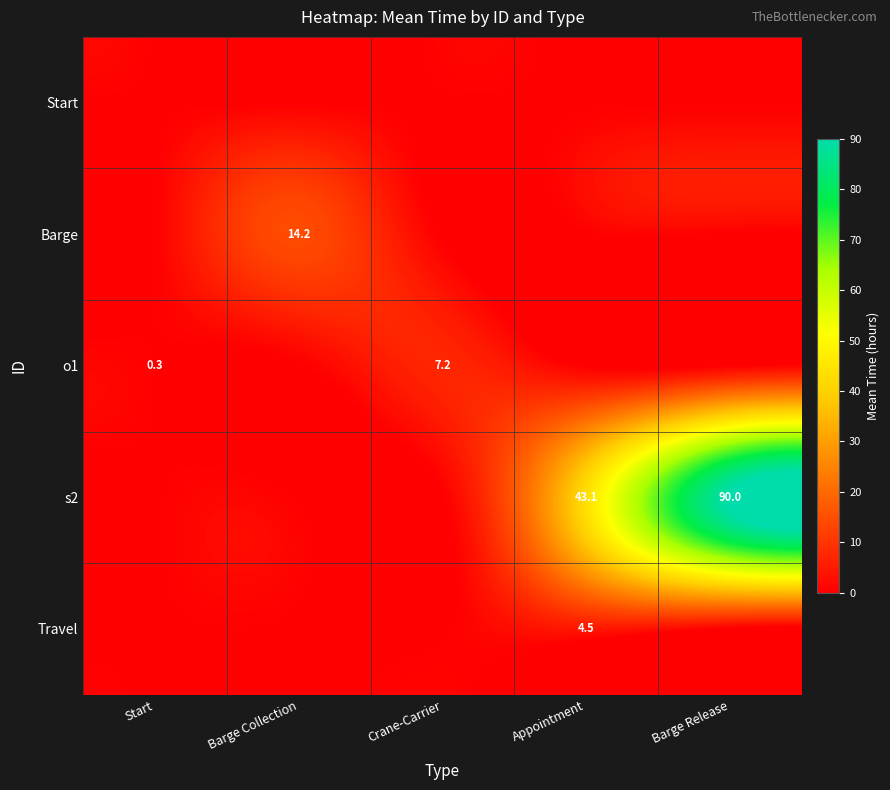

Which category has the lowest value across all series?

Start